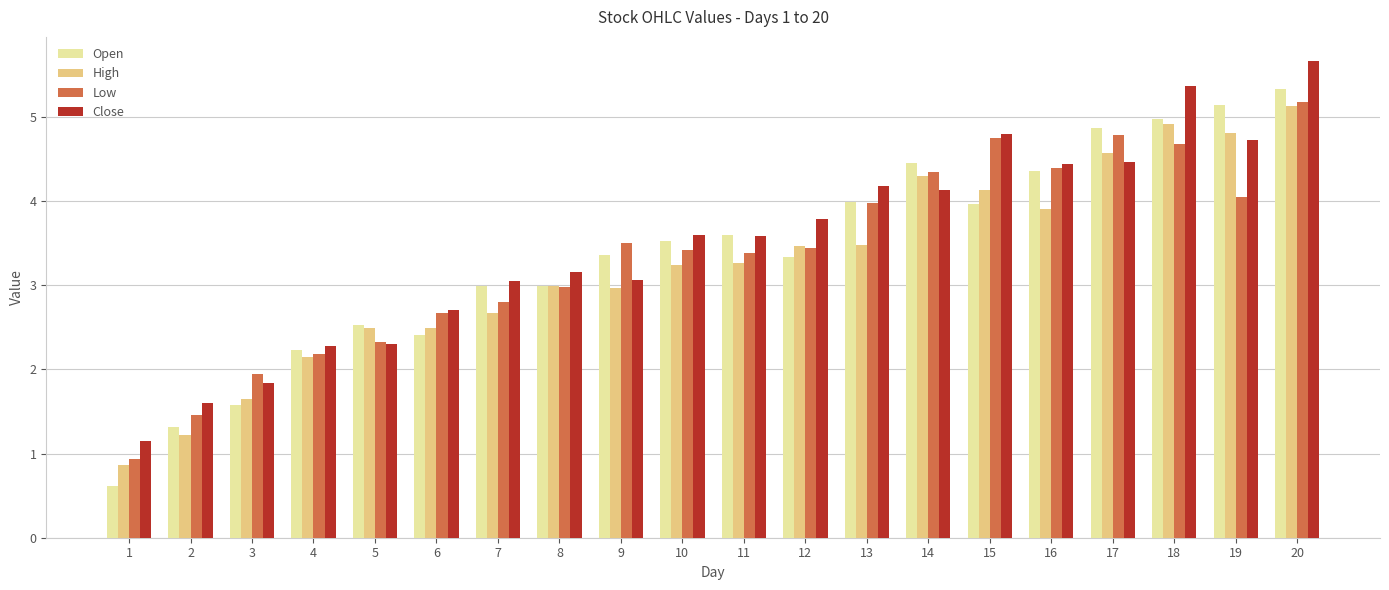

At which category is the sum across all series the highest?

20